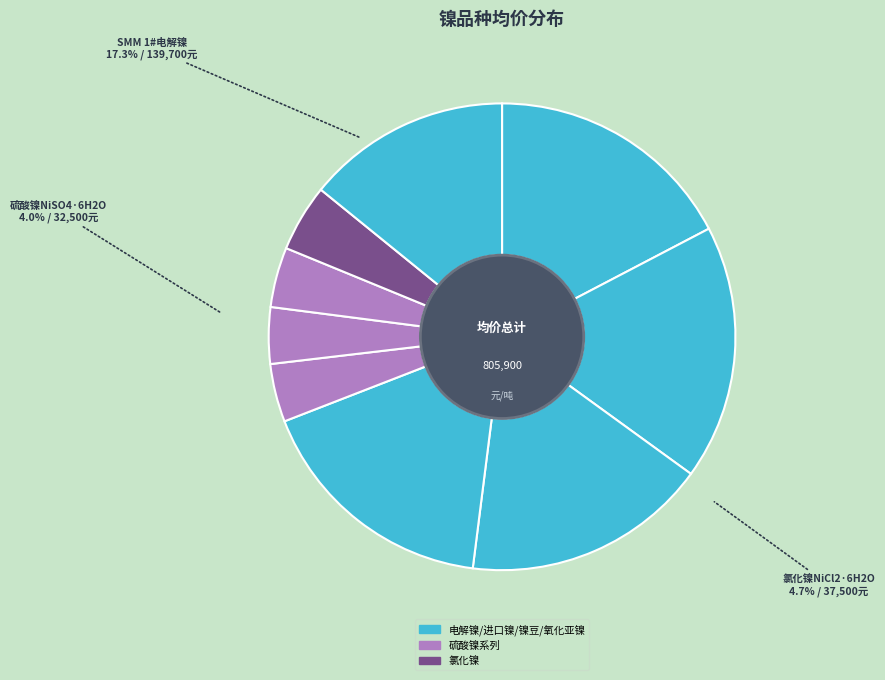

To the nearest percent, what is the difference between the largest and smallest slice percentages?

14%